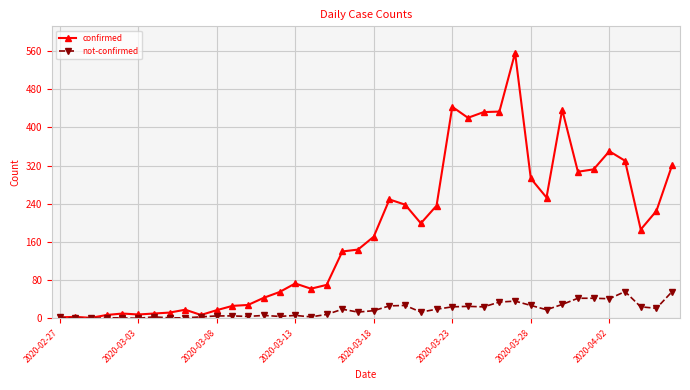

Which series has the widest spread of values?

confirmed